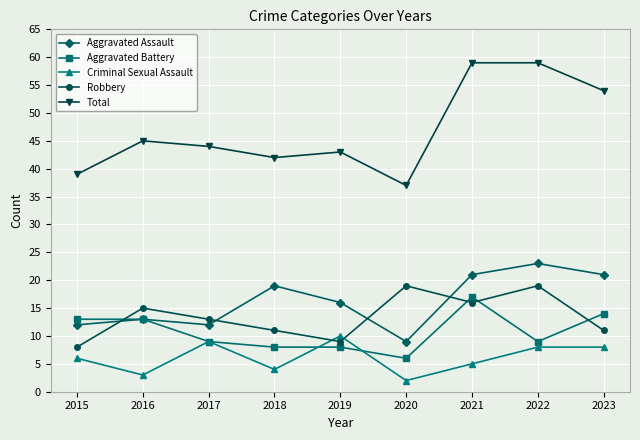

What is the sum of the Robbery values at 2019 and 2016?

24